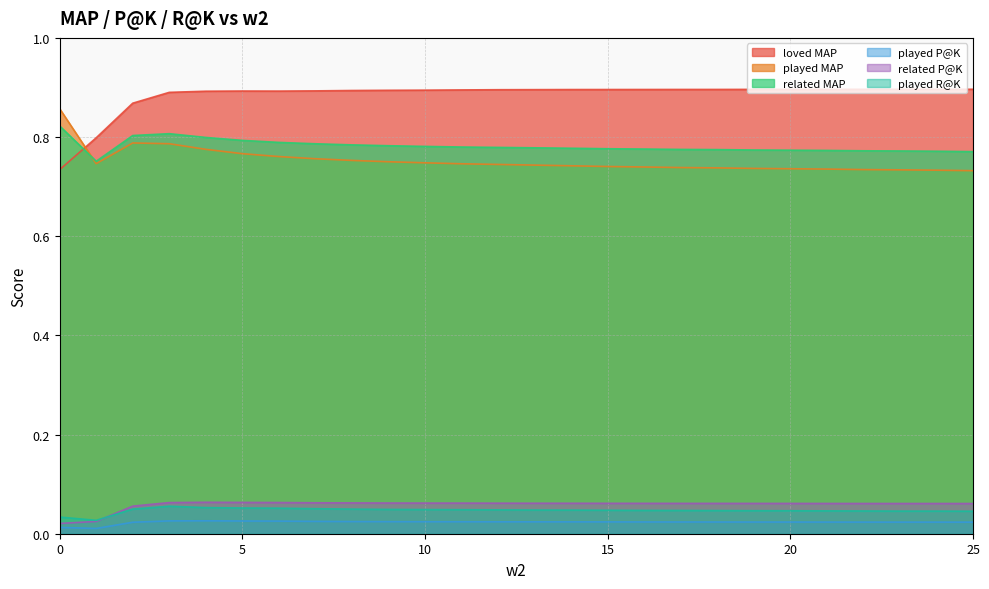

At which category is the sum across all series the highest?

3